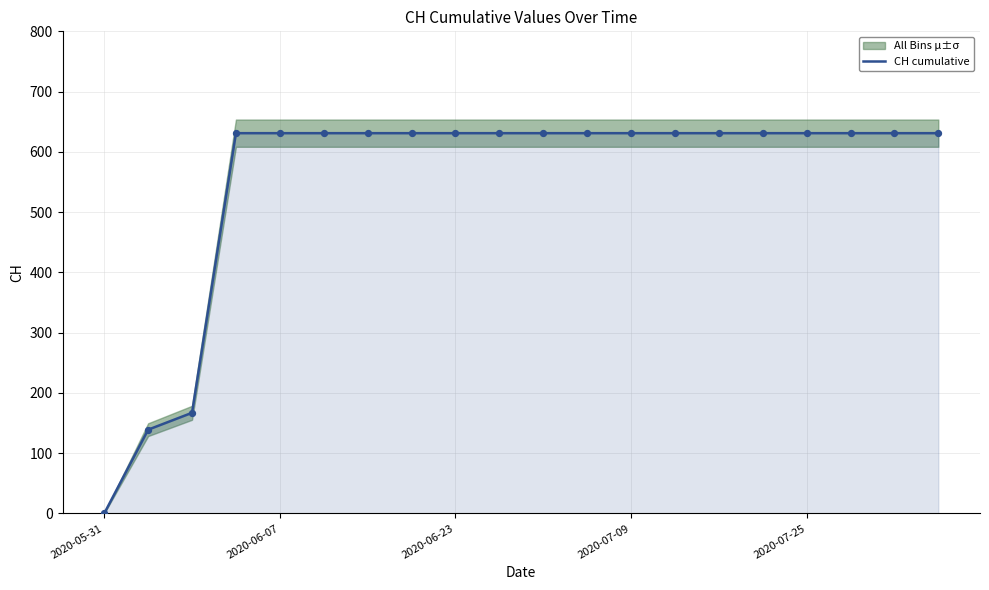

Which has a higher value, 19 or 13?

19